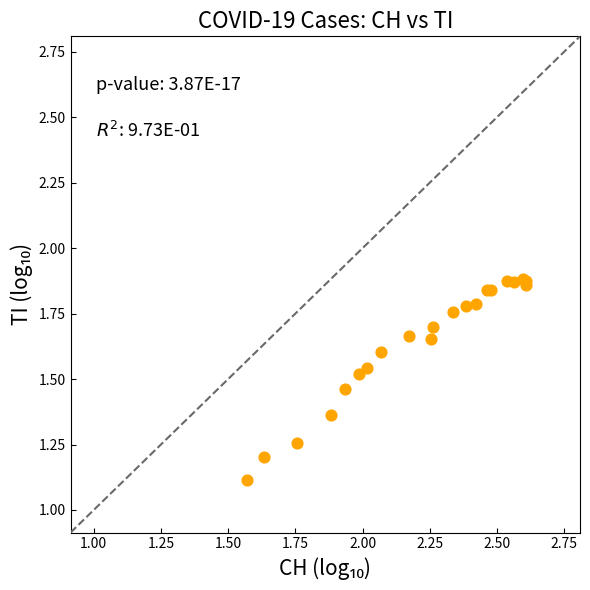

What Y value in the scatter plot is closest to 1?

1.1